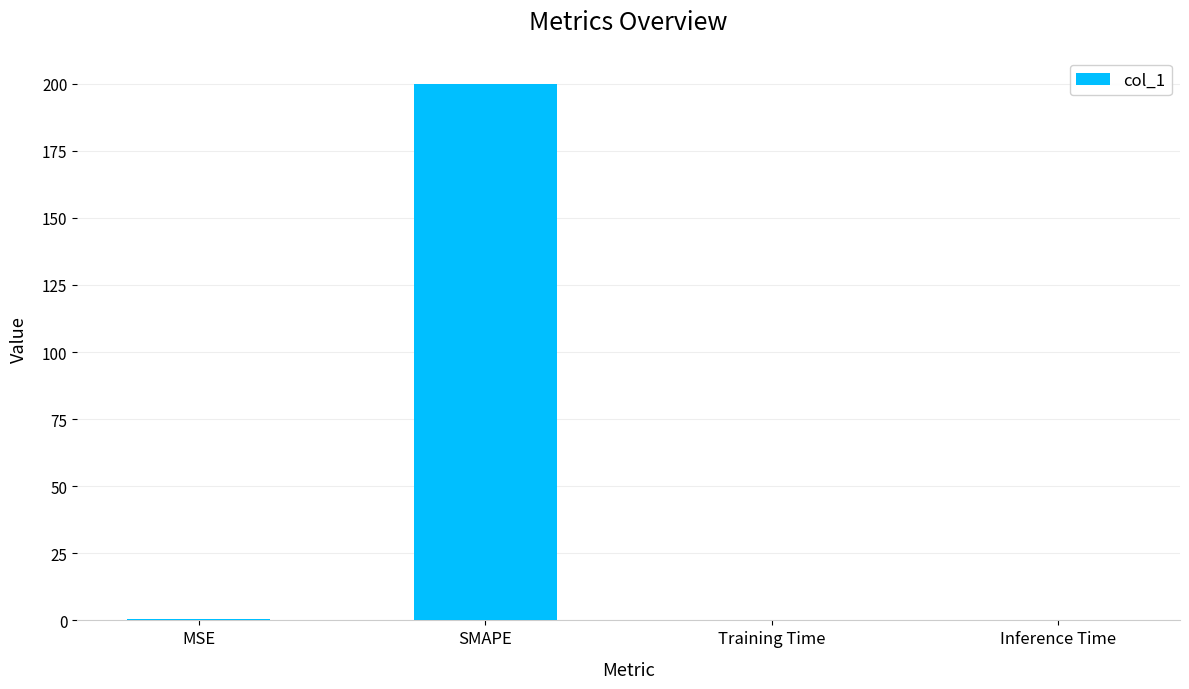

What is the greatest value displayed?

200.0